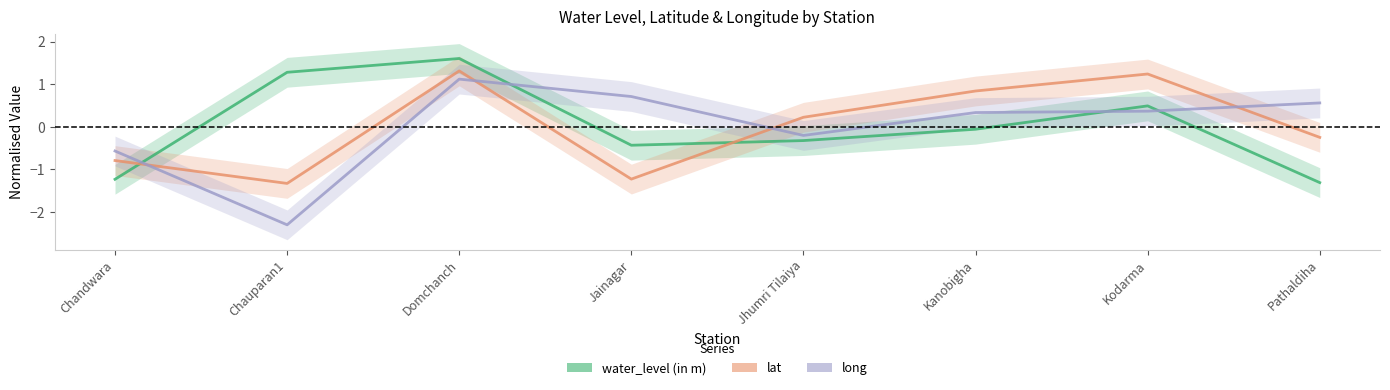

The lat series shows -0.4 at Jainagar. True or false?

False